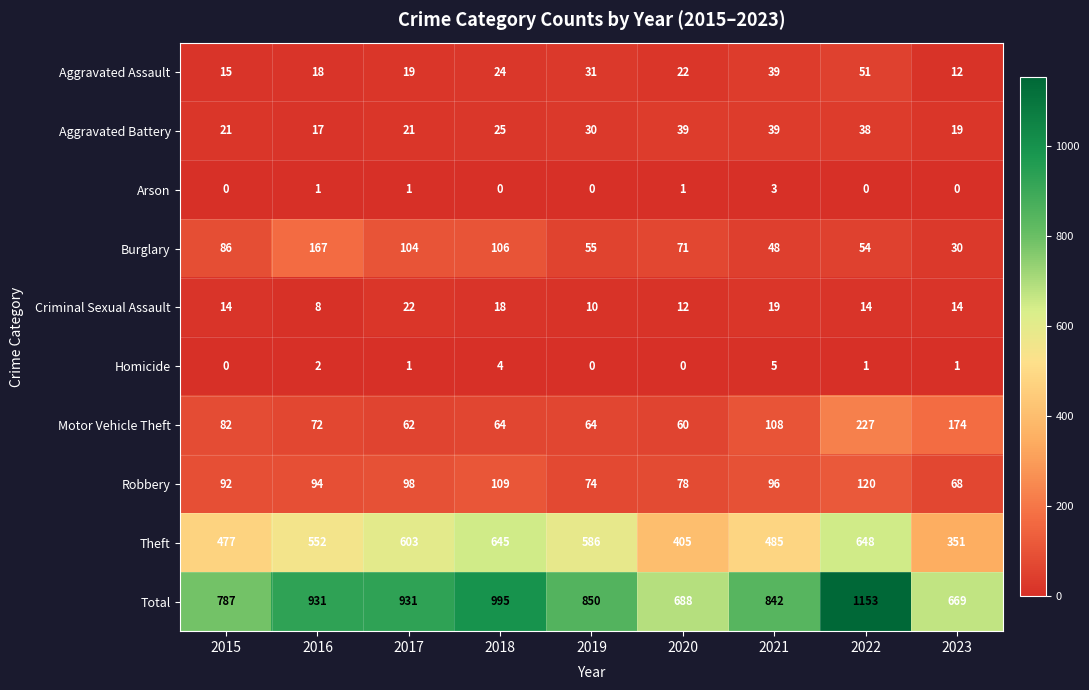

Rank the series at 2022 from highest to lowest value.

Total, Theft, Motor Vehicle Theft, Robbery, Burglary, Aggravated Assault, Aggravated Battery, Criminal Sexual Assault, Homicide, Arson